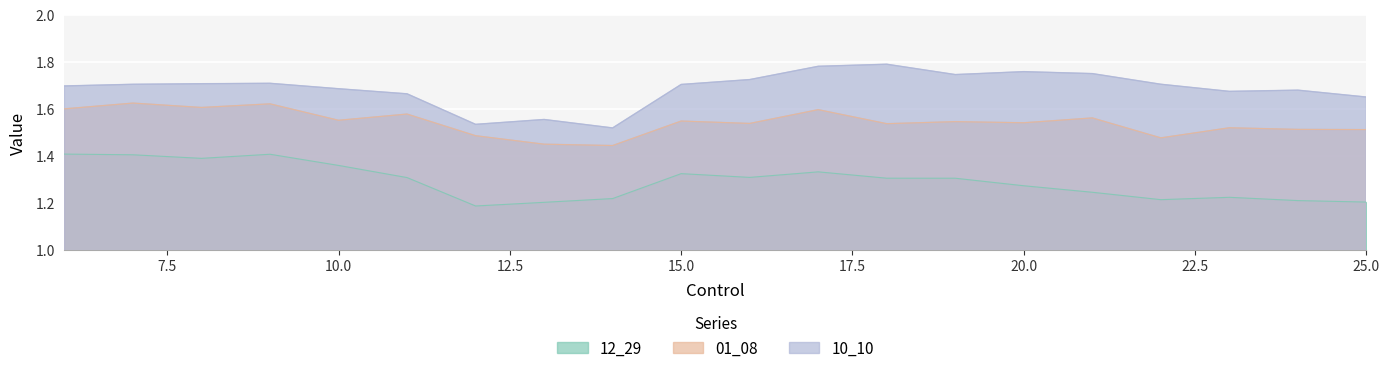

Rank the series by their maximum value, from highest to lowest.

10_10, 01_08, 12_29